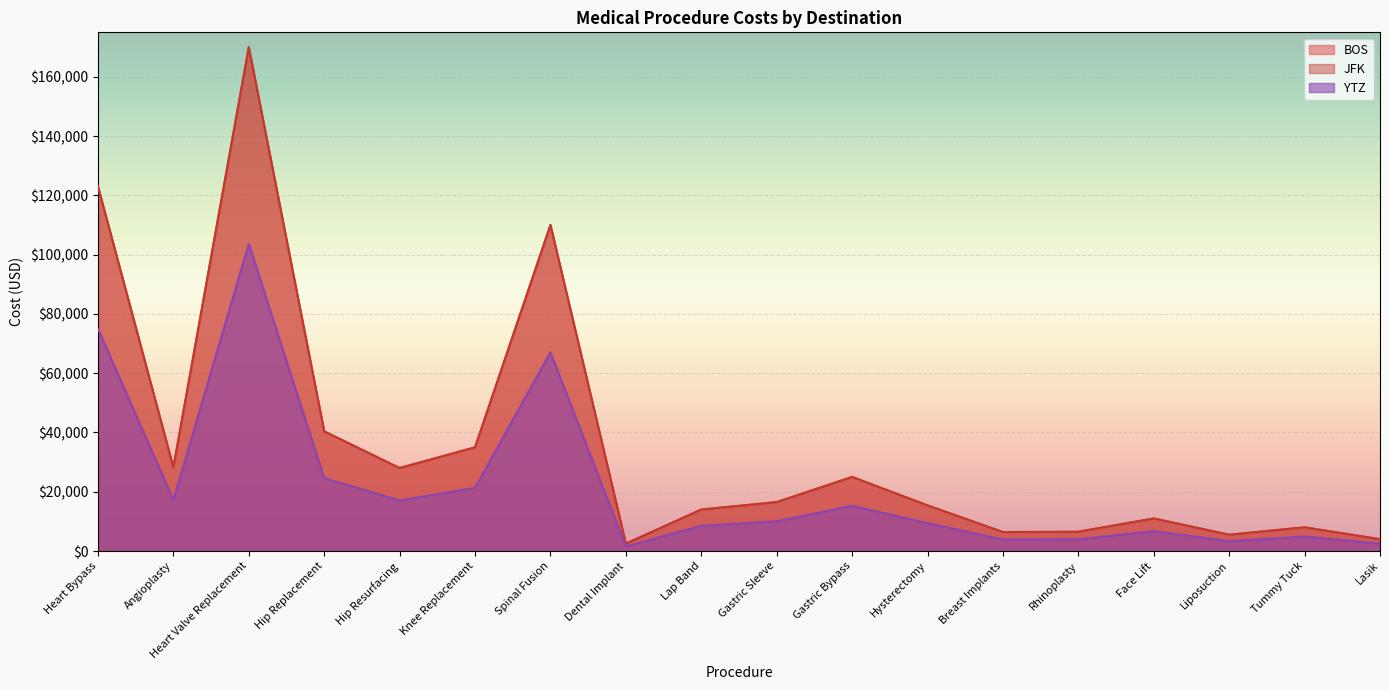

Where is the first local maximum for YTZ?

Heart Valve Replacement